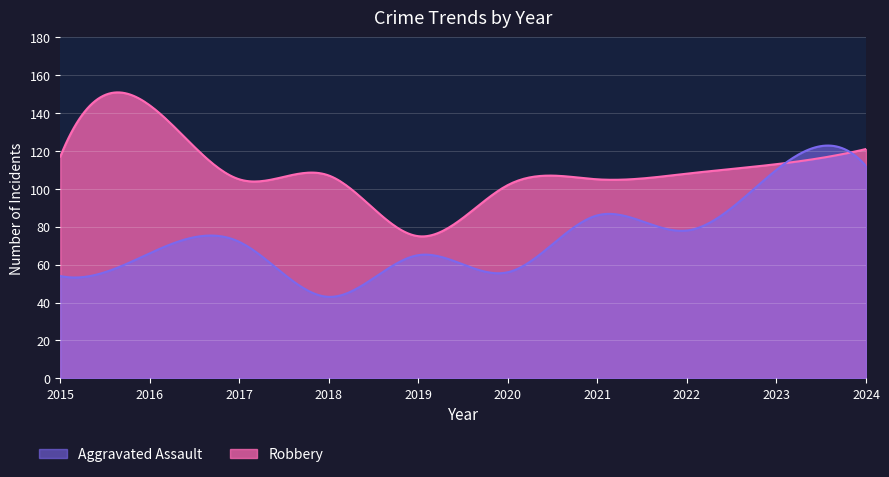

What is the sum of the Aggravated Assault values at 2023 and 2020?

166